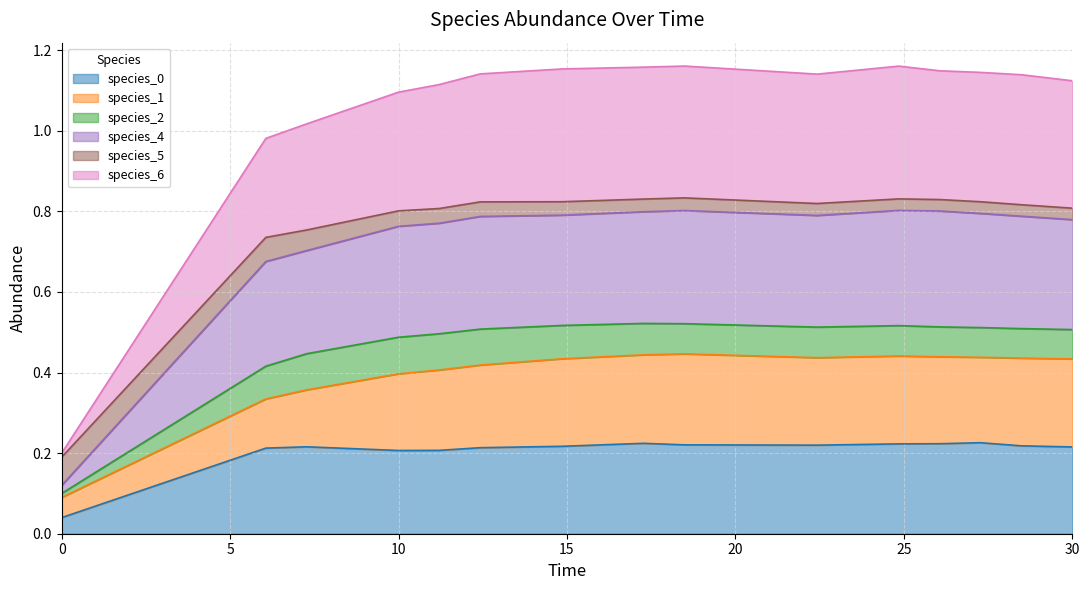

At how many categories does at least one series exceed 0?

15